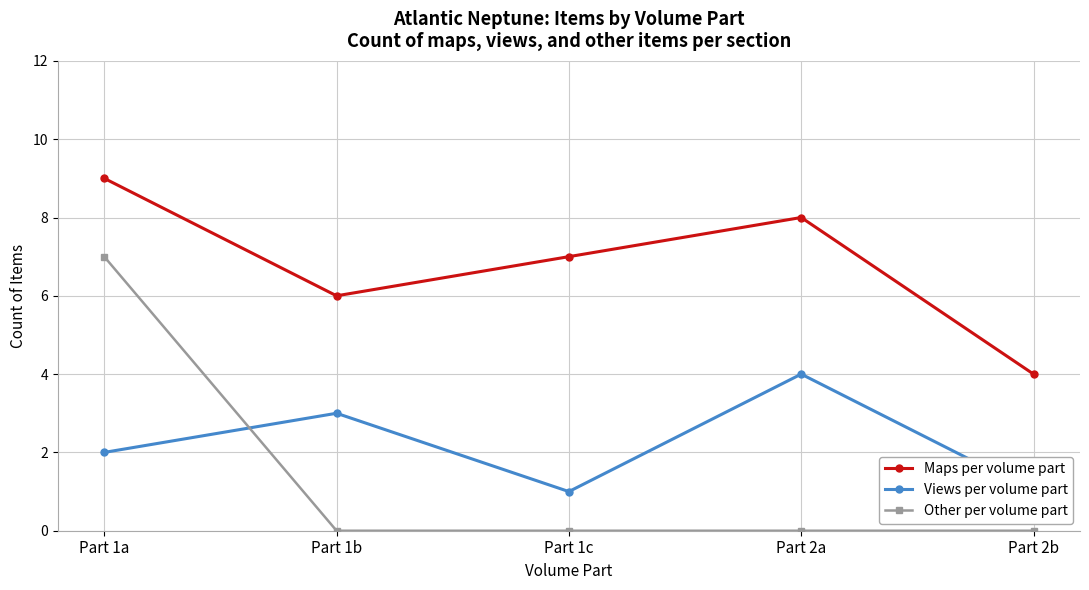

True or false: Maps per volume part has more than 1 points higher than both neighbors.

False